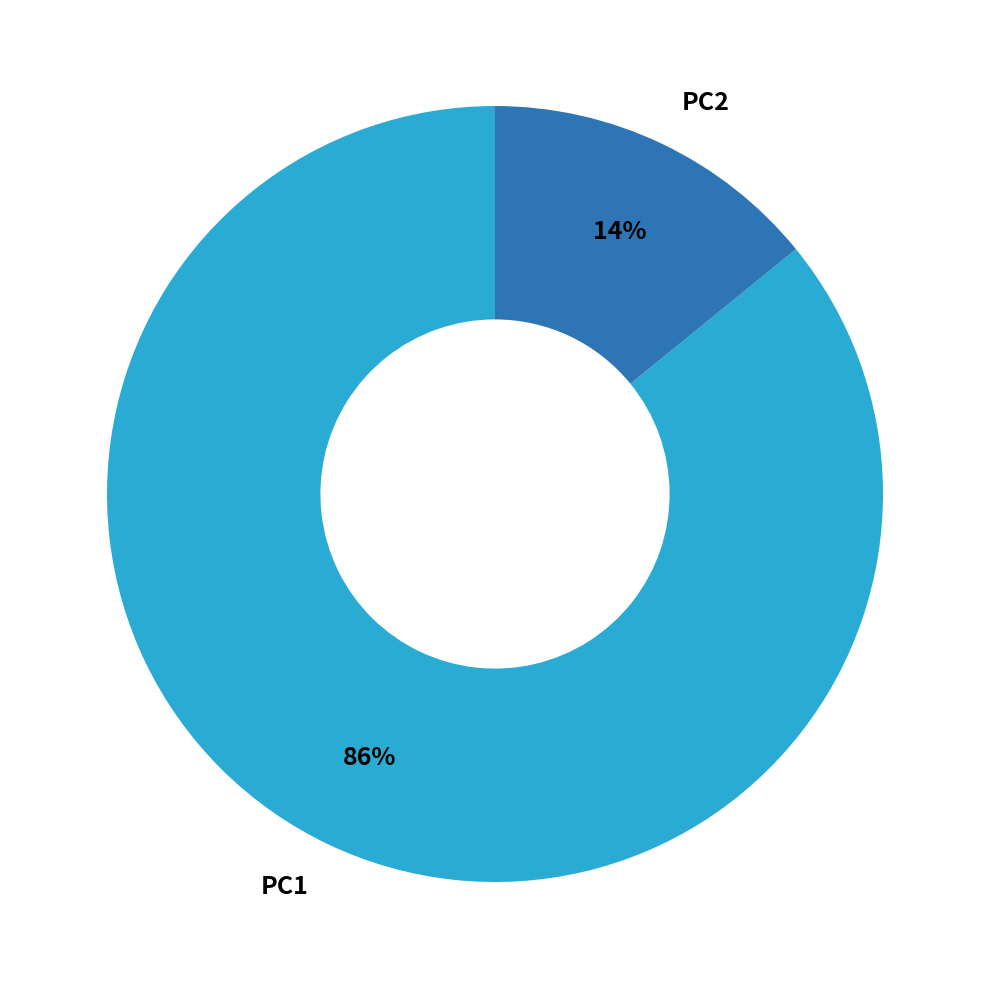

Does PC1 represent more than half of the total?

Yes